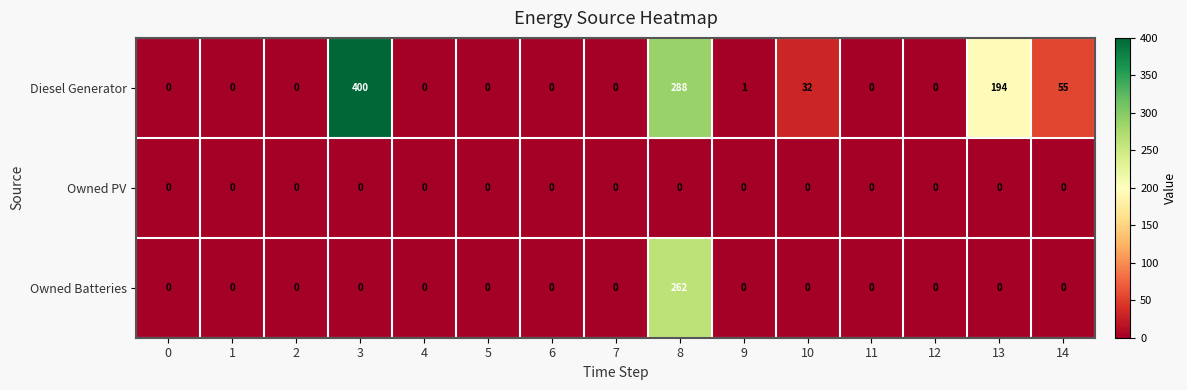

Is it true that Owned PV equals 0 at 5?

True